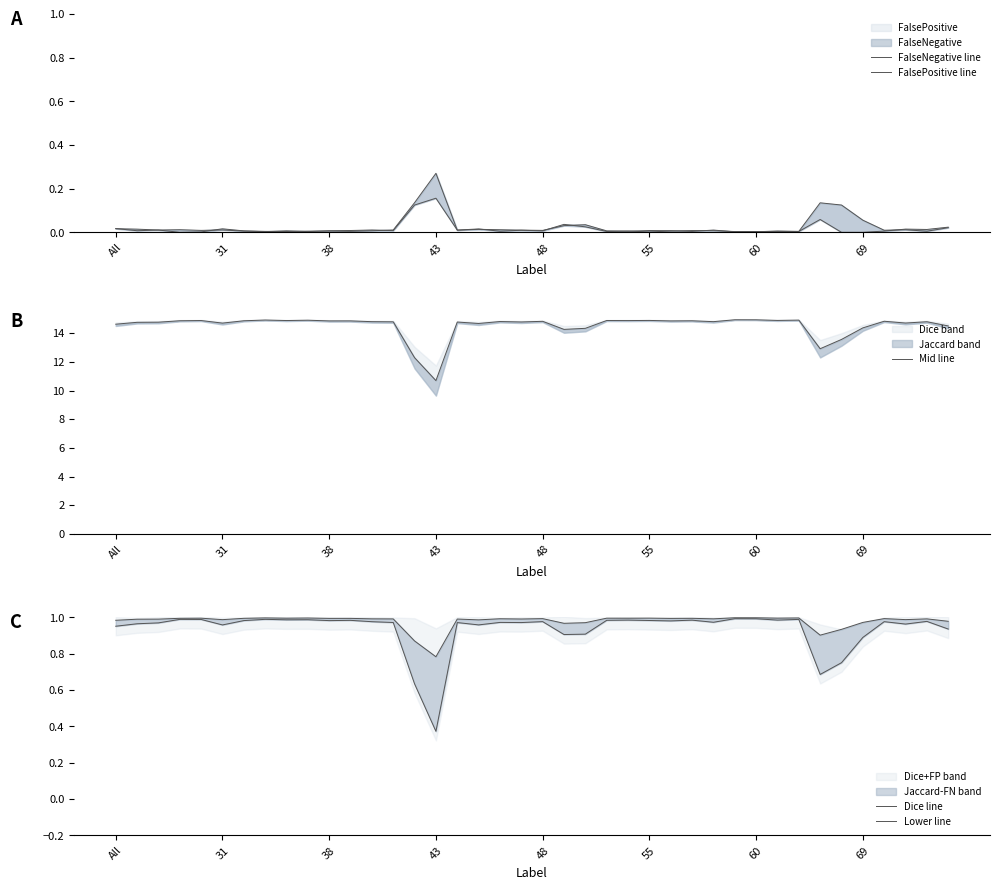

What is the difference between the maximum and minimum values in the Lower line series?

0.6